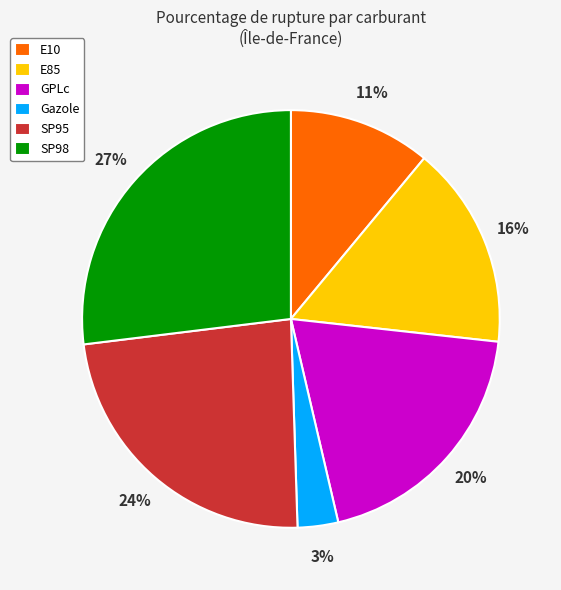

Is the sum of SP98 and GPLc greater than half?

No